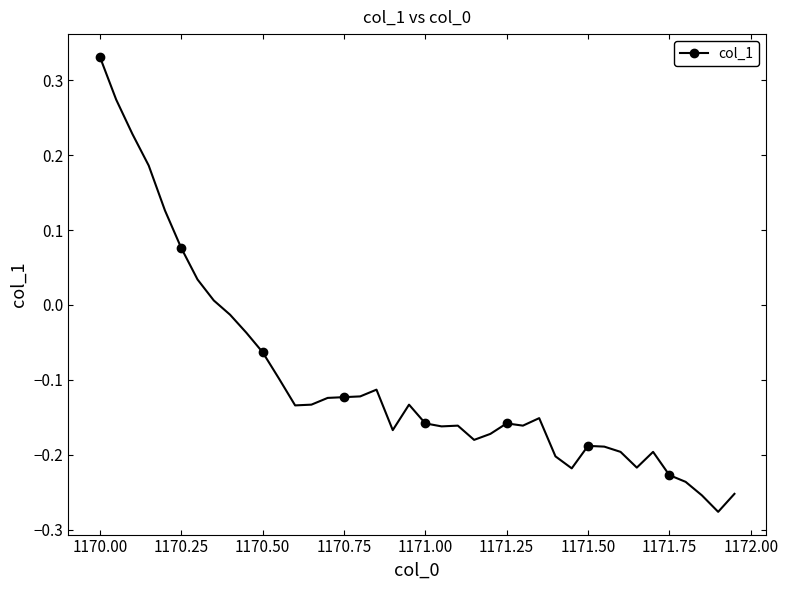

How many lines are shown in the chart?

1